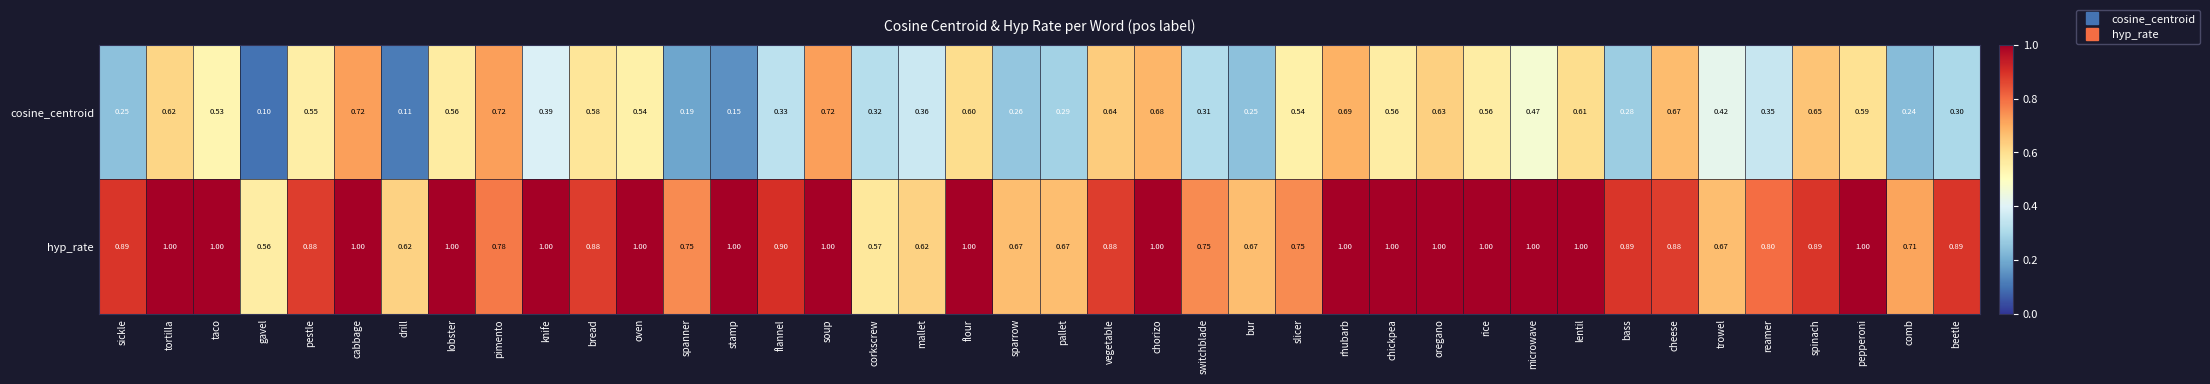

List the series in order of their peak value, lowest first.

cosine_centroid, hyp_rate